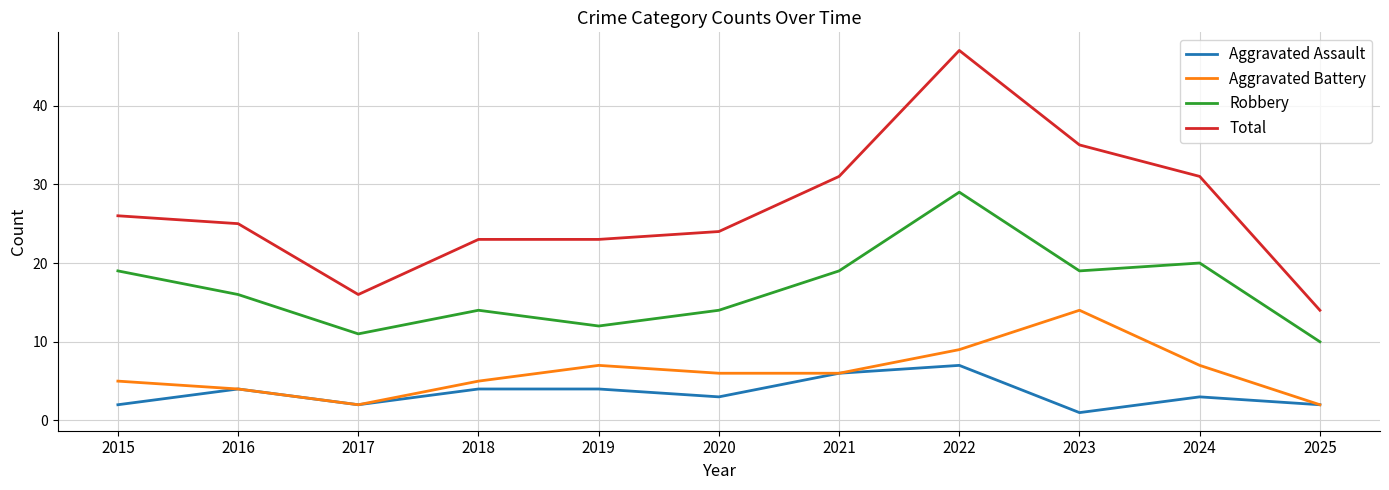

What is the spread (max minus min) of values at 2020?

21